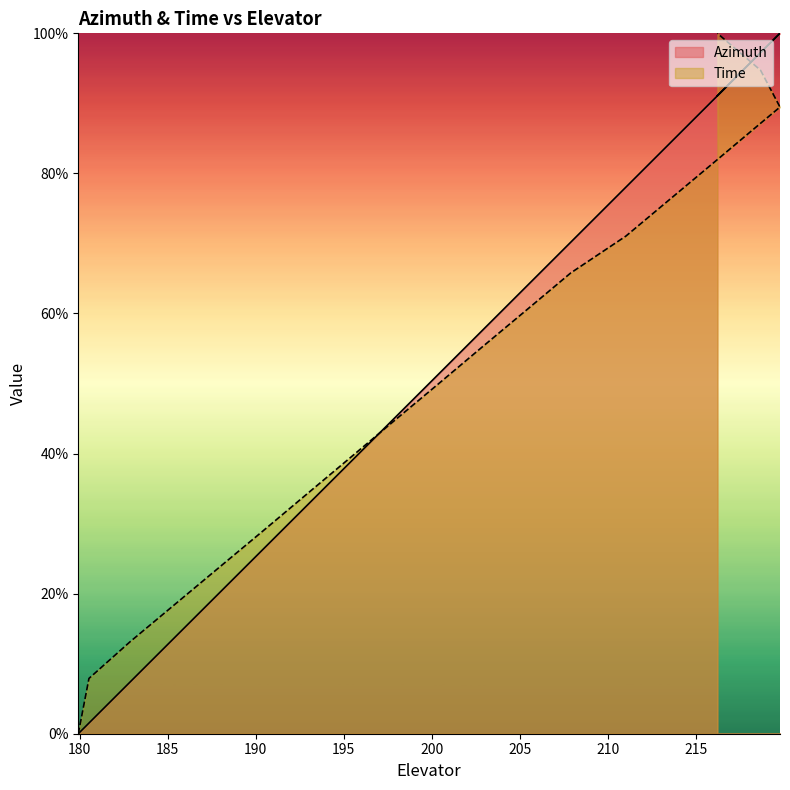

The Azimuth series shows 1.5 at 219.78661. True or false?

False